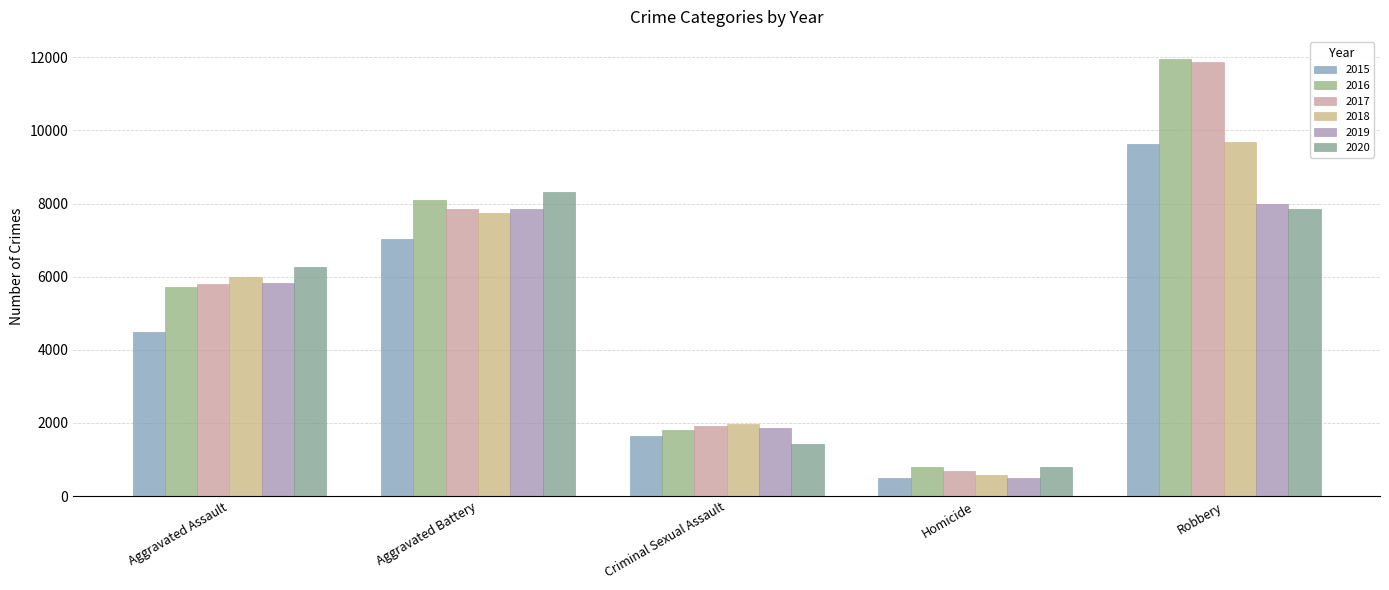

What is the difference between the highest and lowest values at Homicide?

290